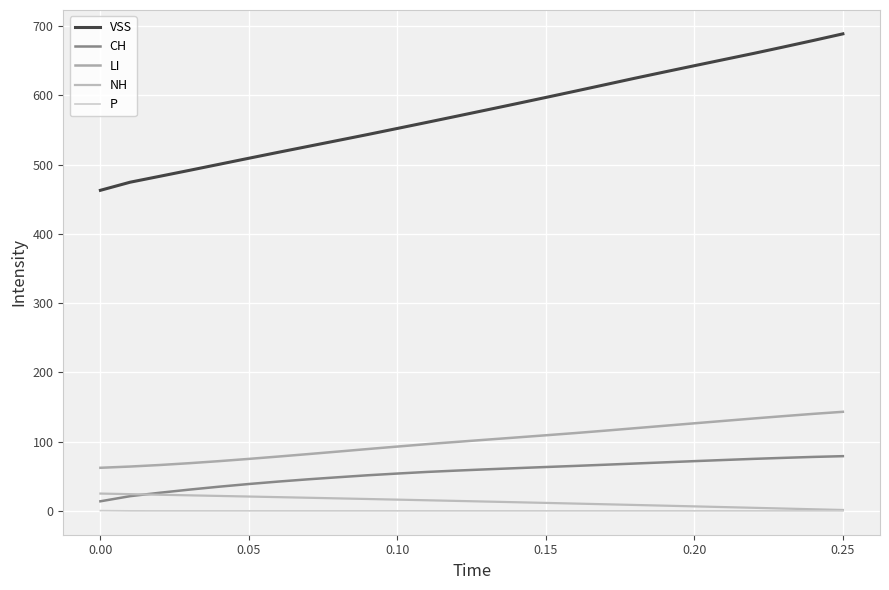

Rank the series by their maximum value, from lowest to highest.

P, NH, CH, LI, VSS